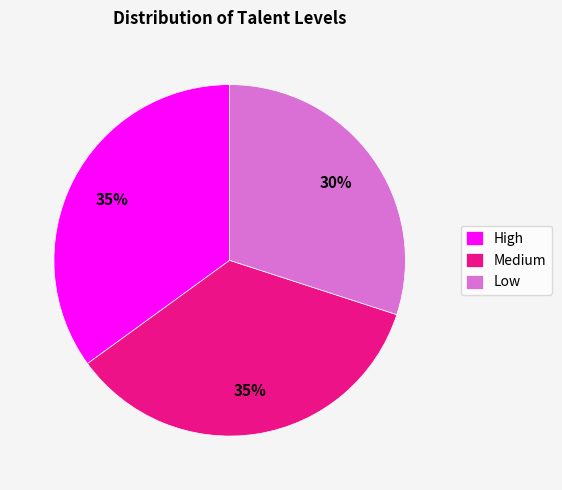

Count the number of slices in the pie.

3